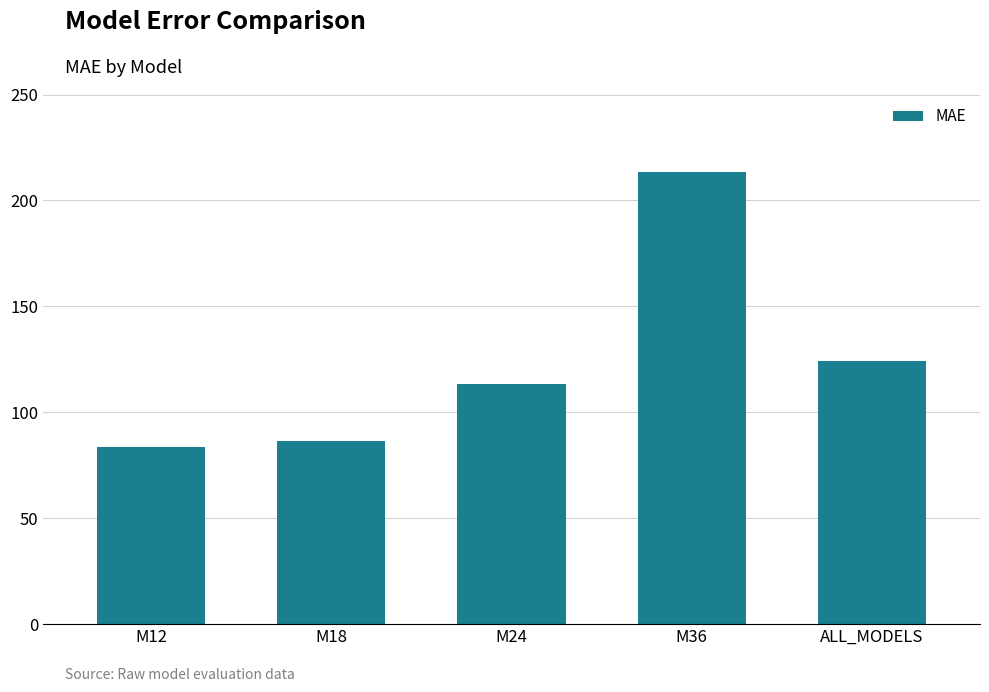

What is the difference between the values at M18 and M12?

3.1